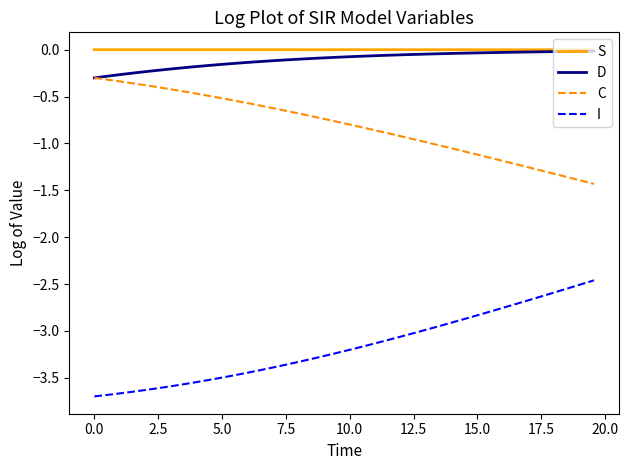

True or false: I and D cross at least once.

False